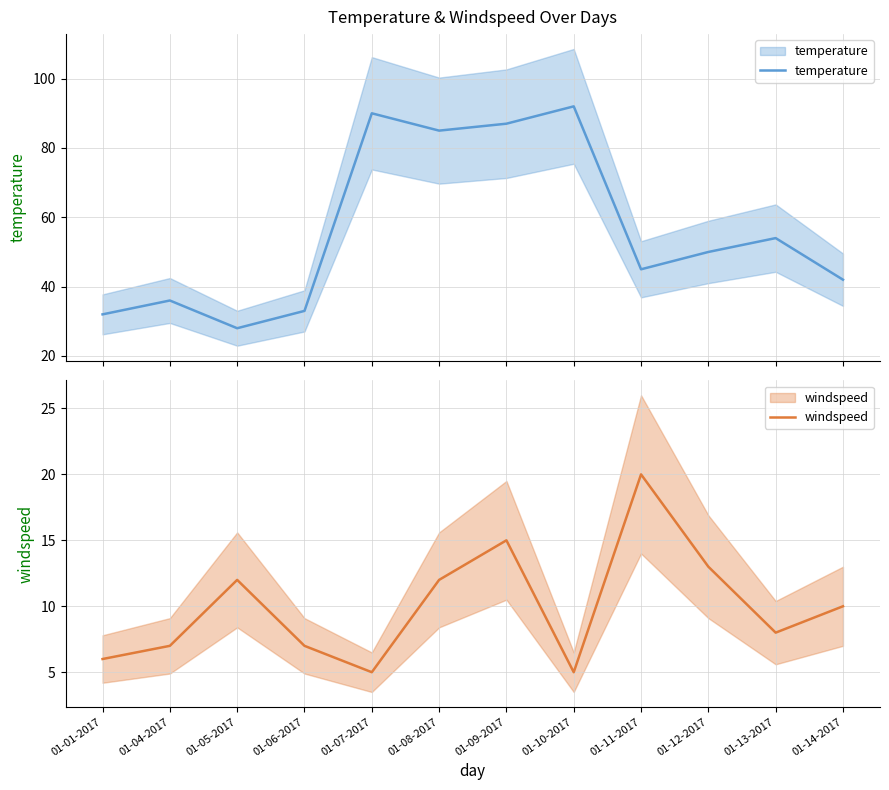

The temperature series shows 11 at 01-01-2017. True or false?

False